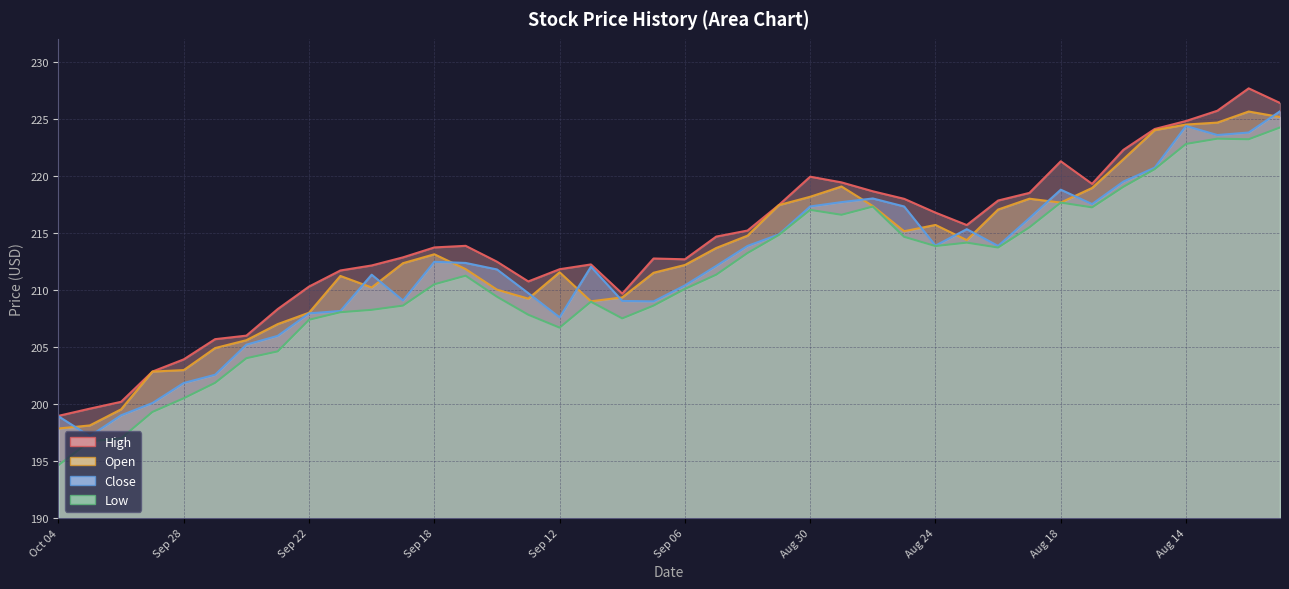

Between Aug 17 and Aug 30, which is larger?

Aug 17